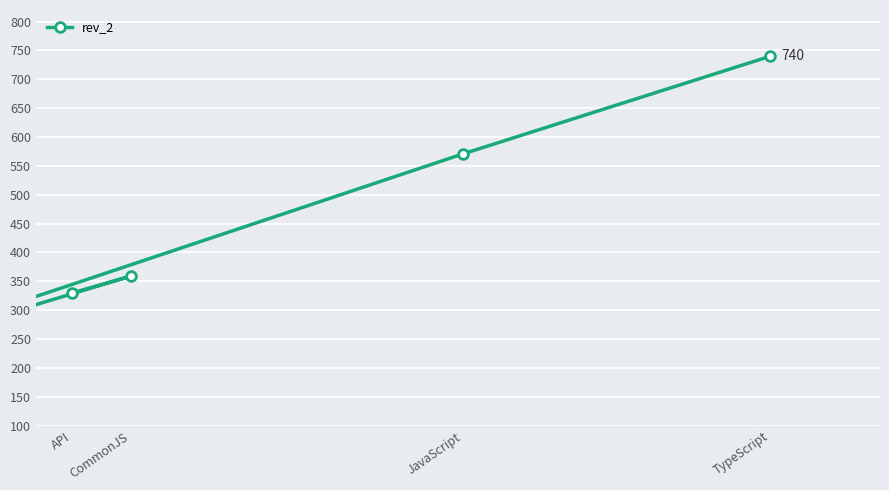

Where does the data first go above 359?

JavaScript